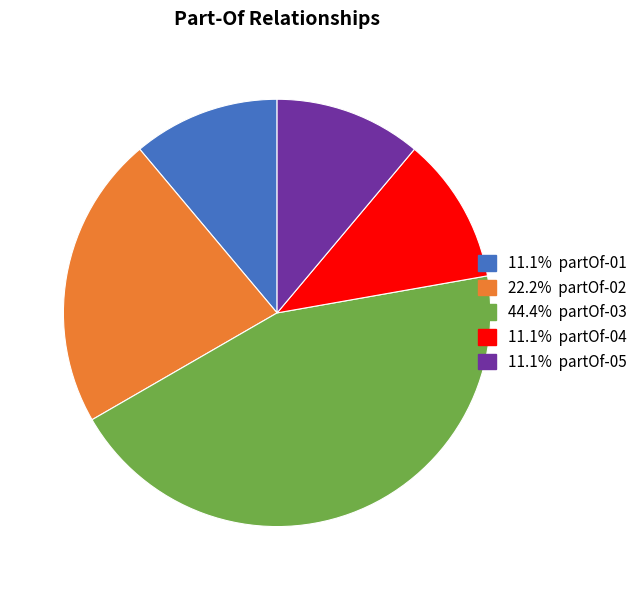

Is there a majority slice in this chart?

No